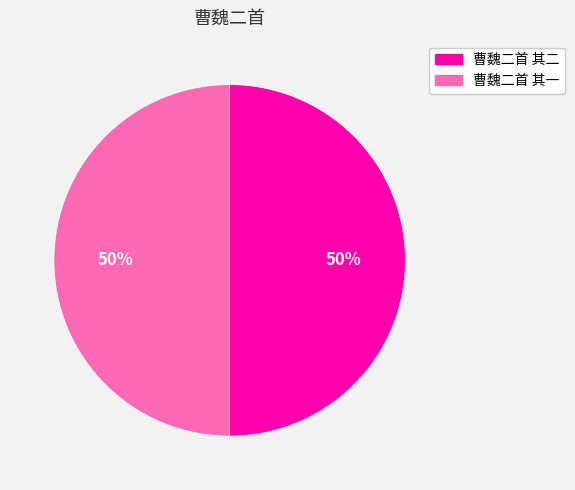

To the nearest percent, what percentage of the pie is 曹魏二首 其一?

50%